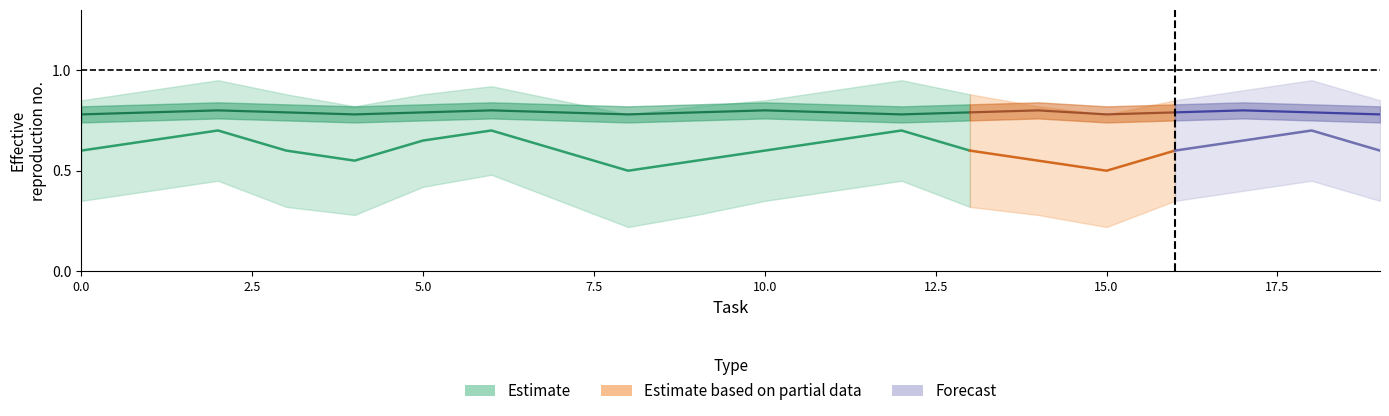

Which category has the lowest value in the answer_upper series?

8